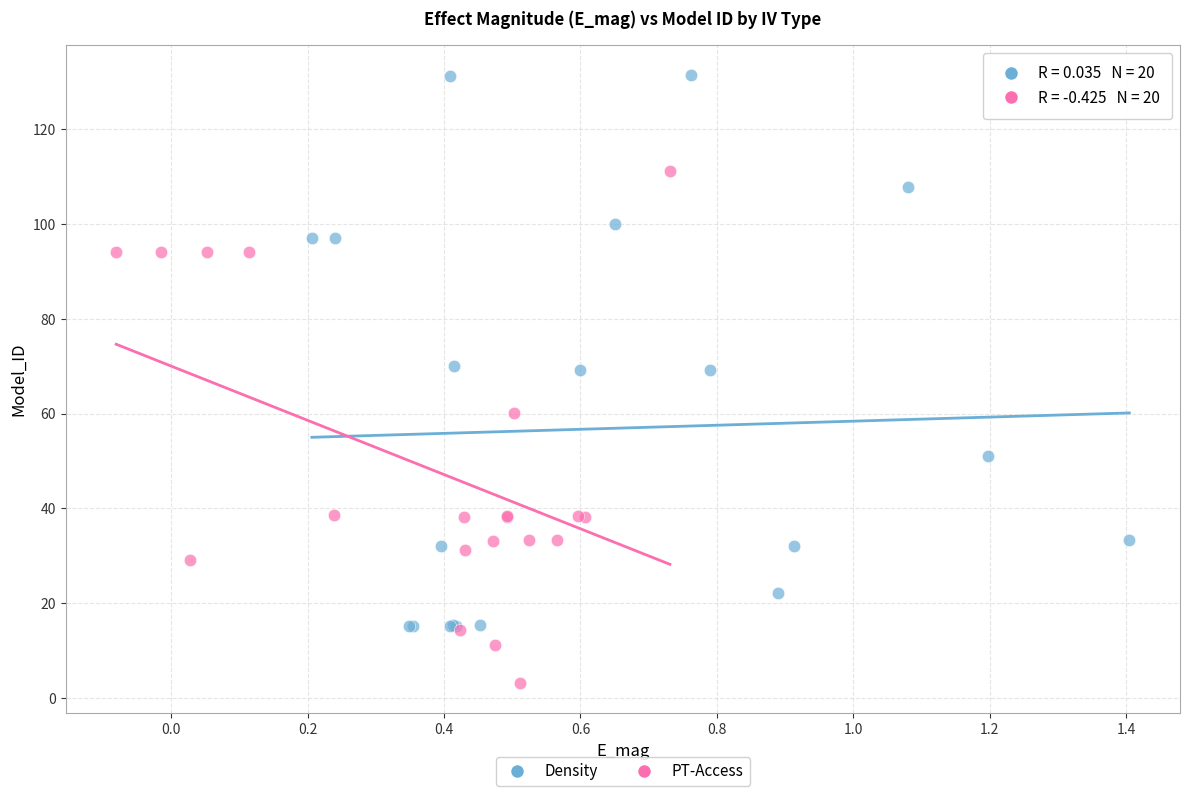

Which series reaches the maximum Y coordinate?

Density